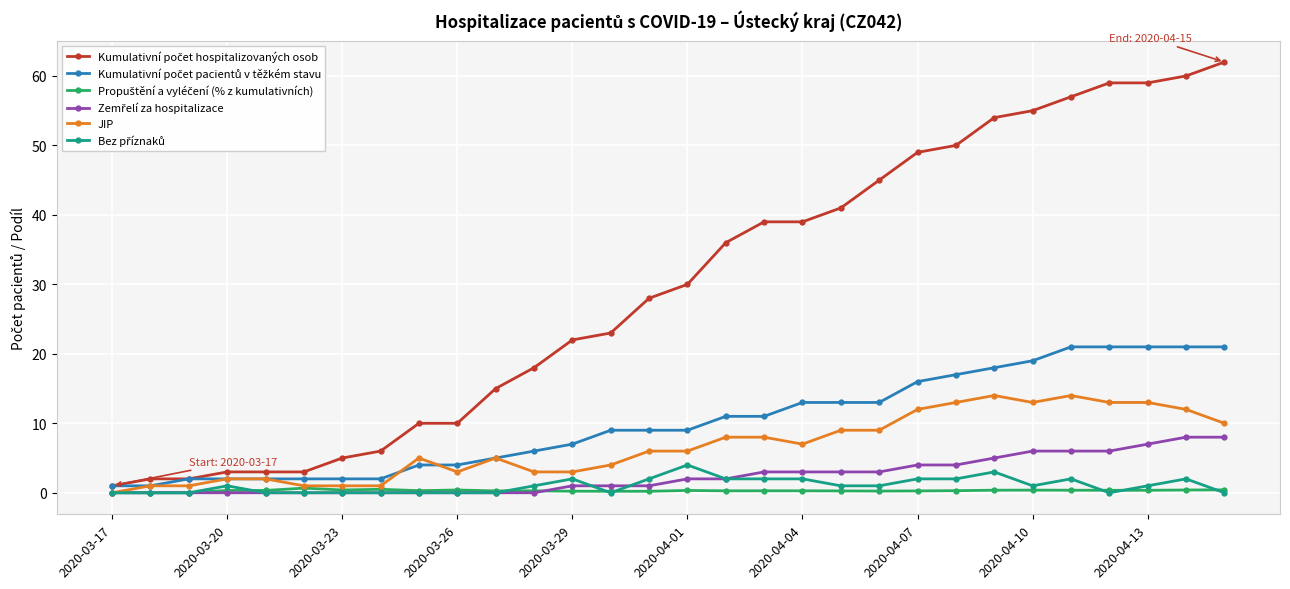

What is the value of the JIP point at the 20th from the left?

9.0